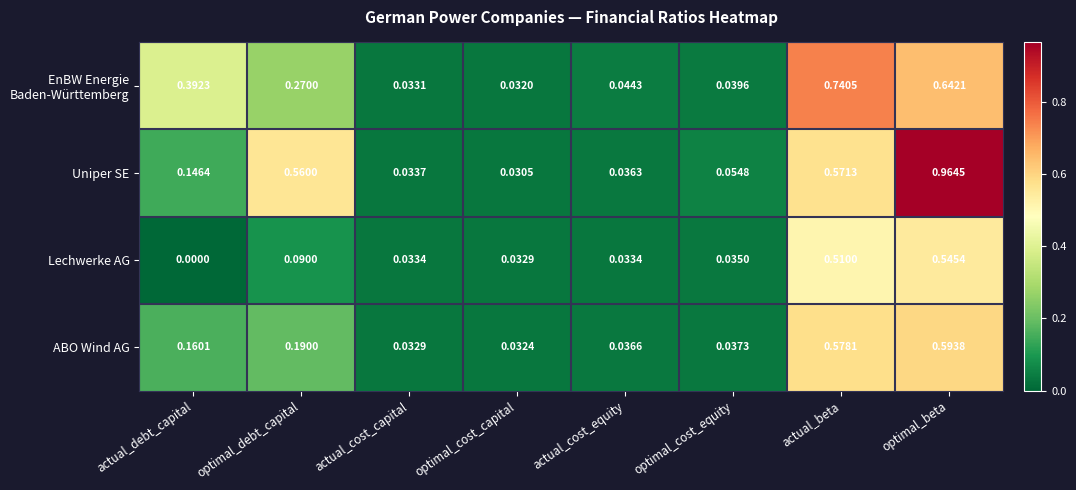

At how many categories does at least one series exceed 0?

8